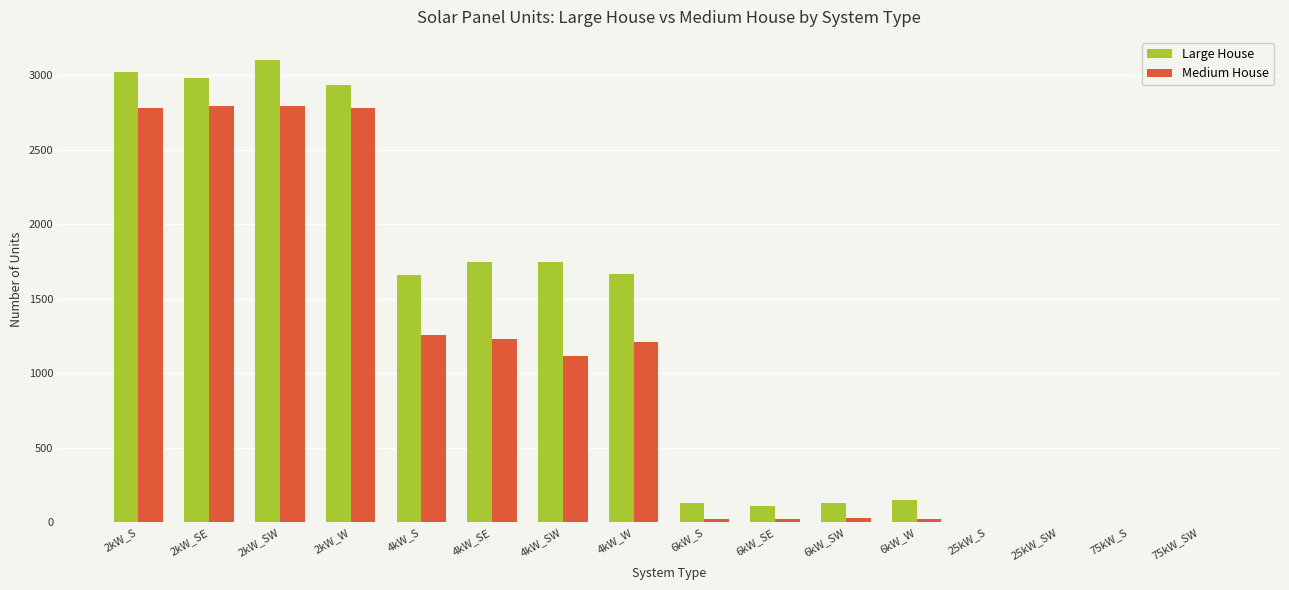

Which series has the largest total across all categories?

Large House